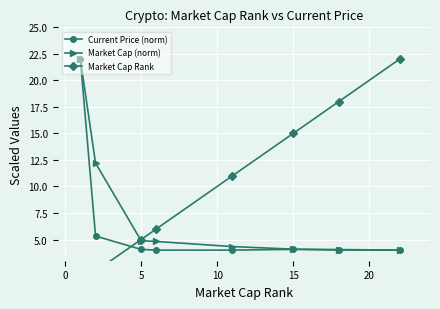

List the series in order of their overall mean, lowest first.

Current Price (norm), Market Cap (norm), Market Cap Rank